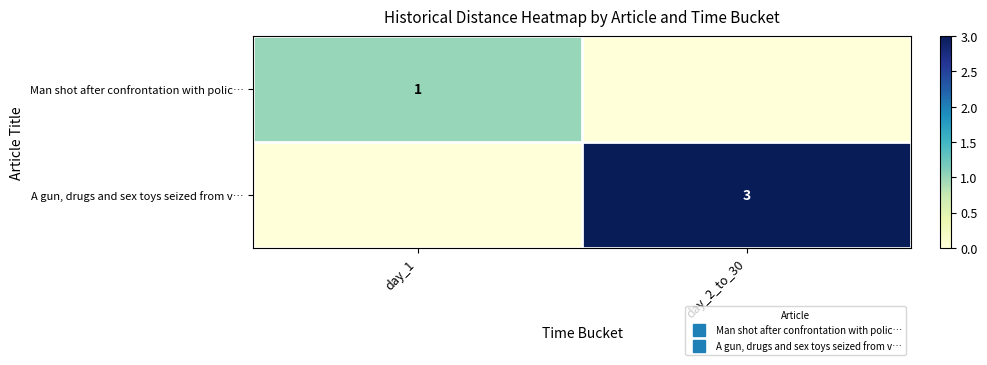

How many values in the A gun, drugs and sex toys seized from v… series are below 3?

1